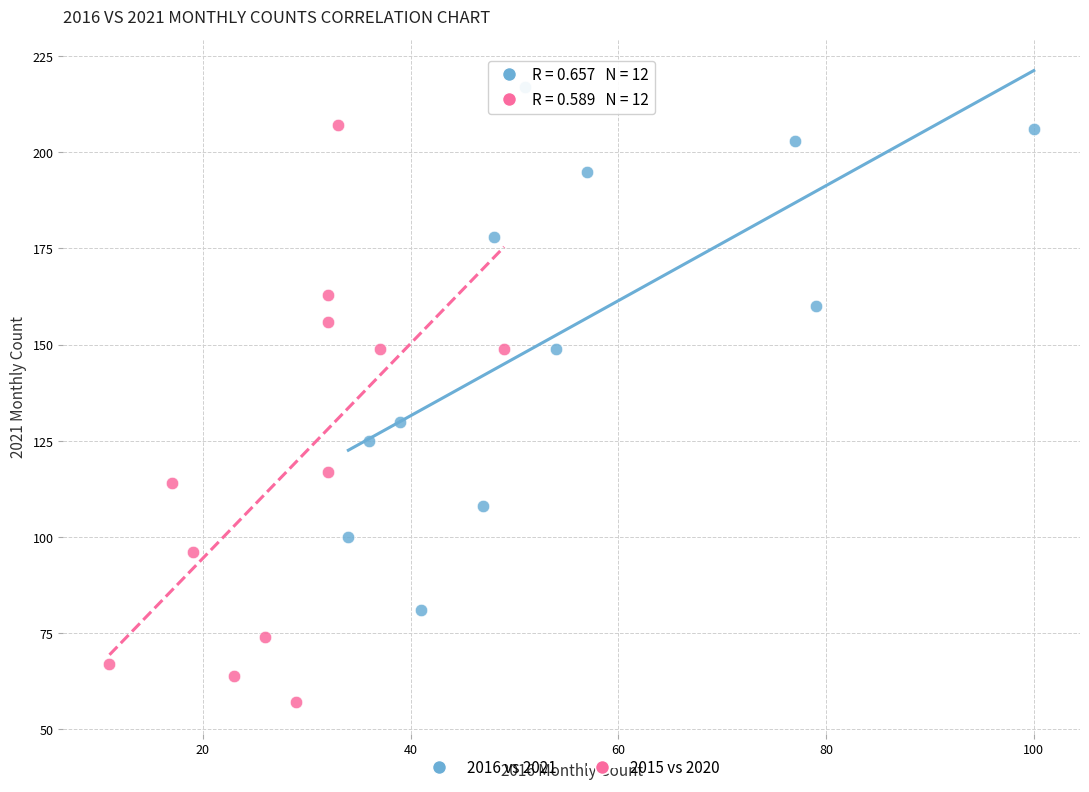

What are all the series names shown in the legend?

2016 vs 2021, 2015 vs 2020